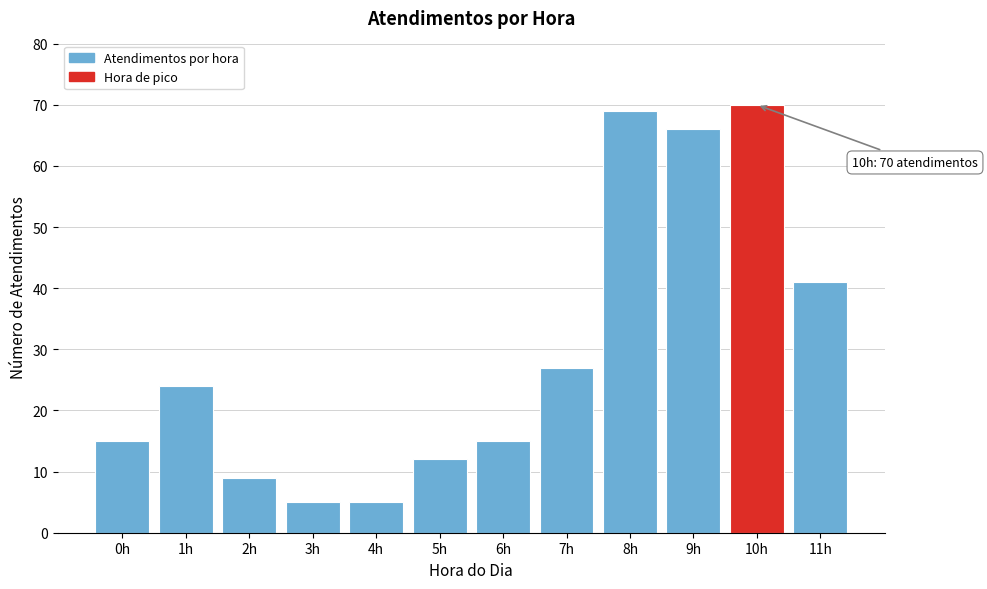

Reading right to left, list all the values displayed in this chart.

41	70	66	69	27	15	12	5	5	9	24	15